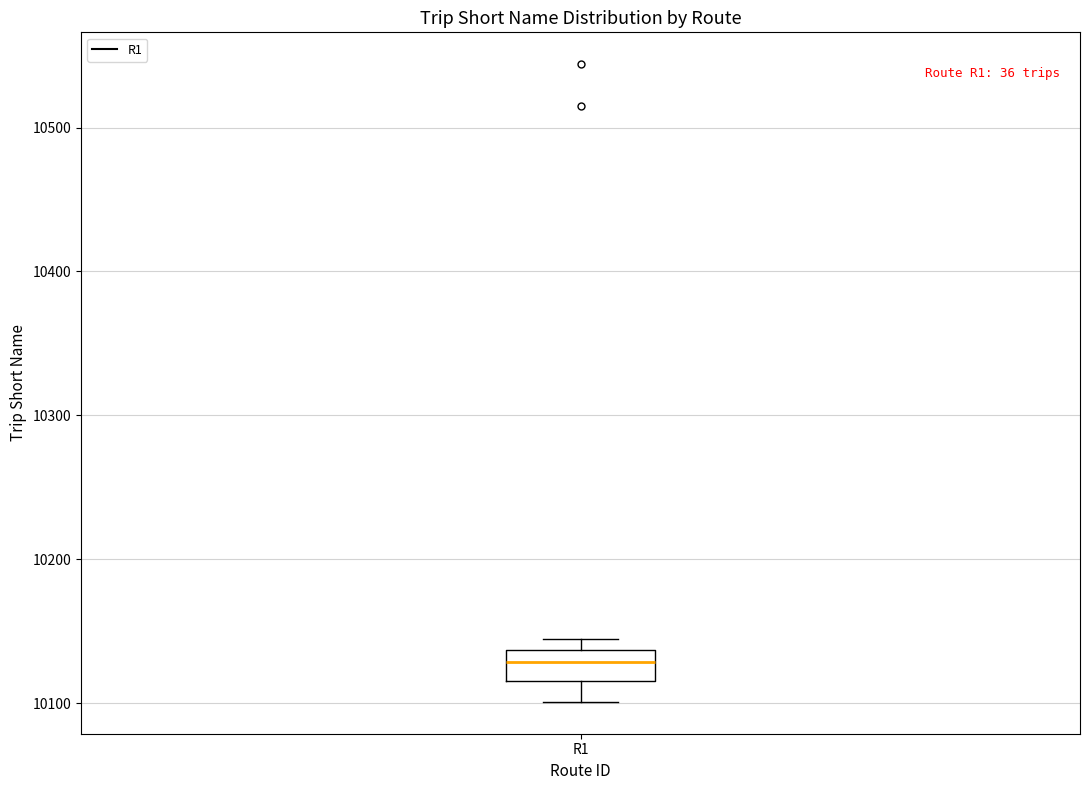

Read this box plot against the y-axis: the position of the median line, the range covered by the box, and the ends of both whiskers. The values are not printed on the chart, so give them approximately, as read against the axis.

median 10130, box 10120 to 10140, whiskers 10100 to 10150